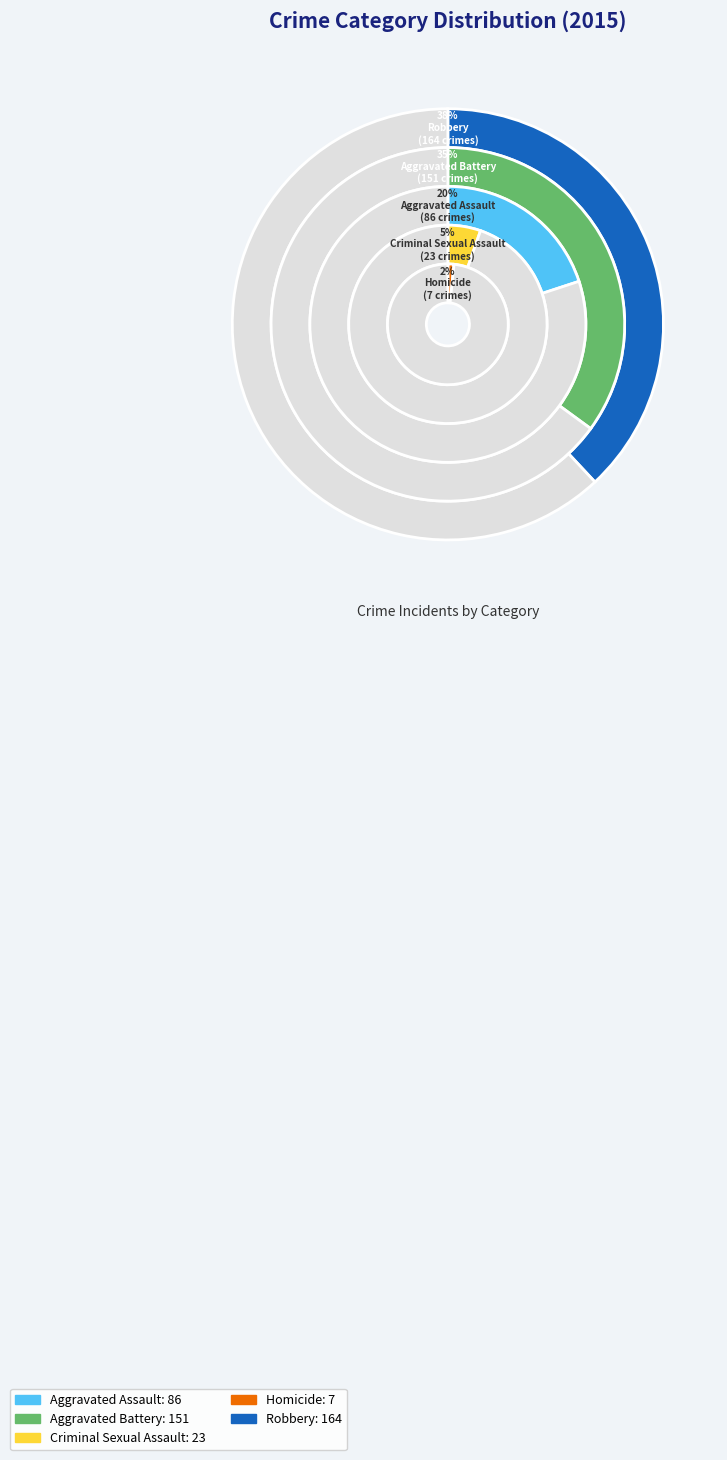

What is the change in value from Aggravated Battery to Criminal Sexual Assault?

-128